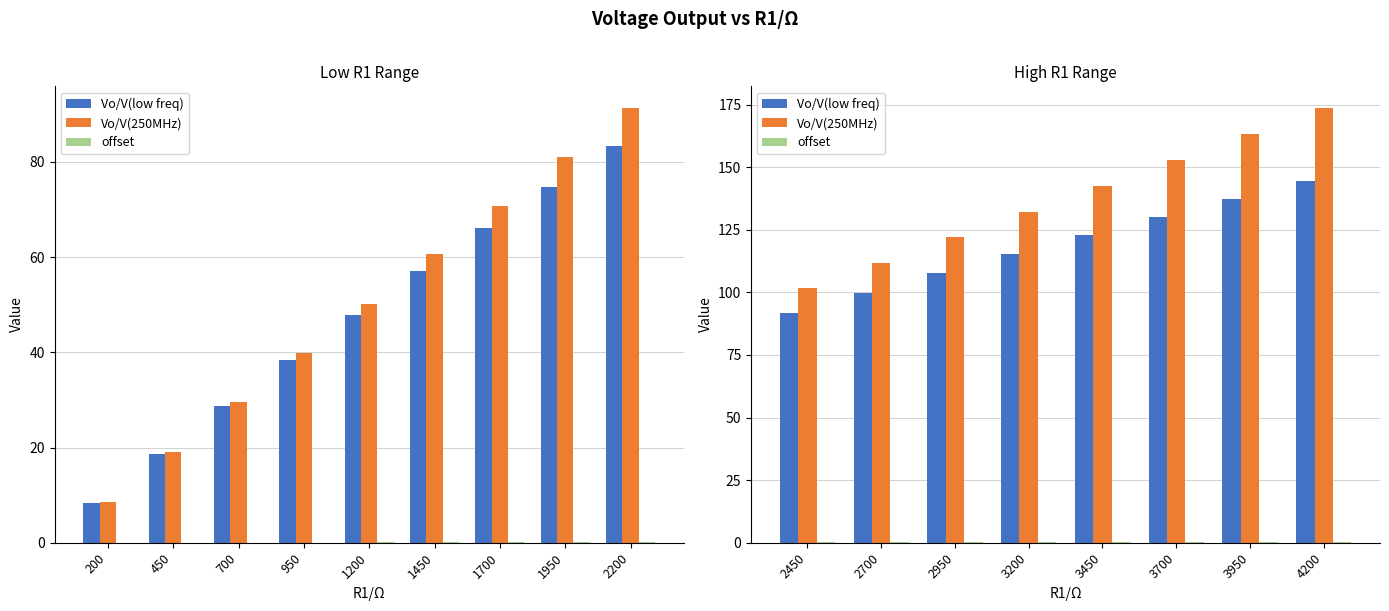

Does the chart contain any negative values?

No